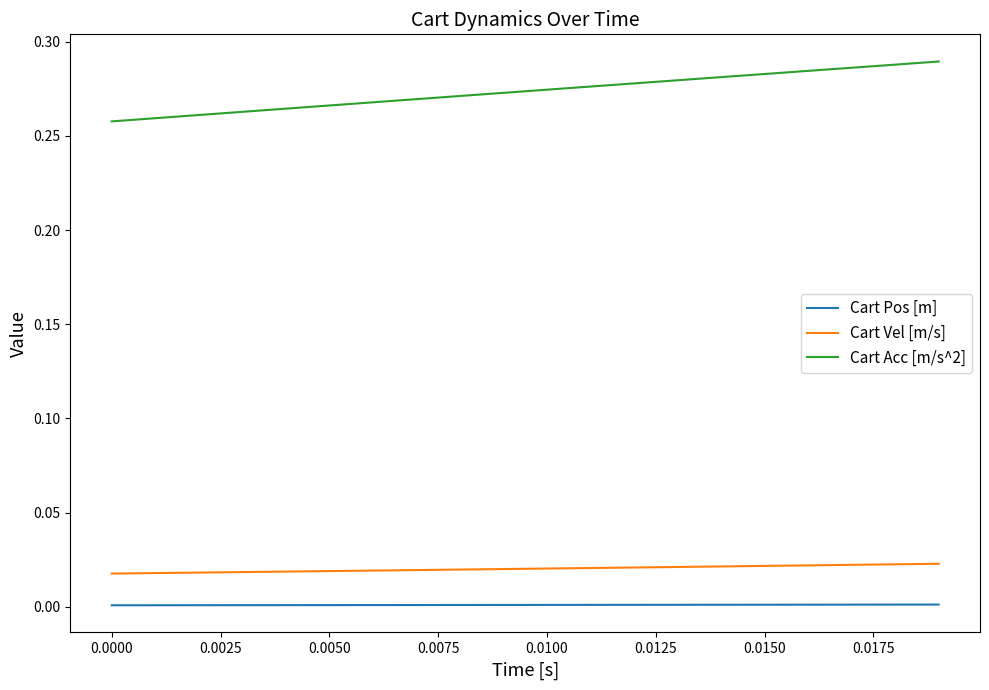

Which series has the widest spread of values?

Cart Acc [m/s^2]